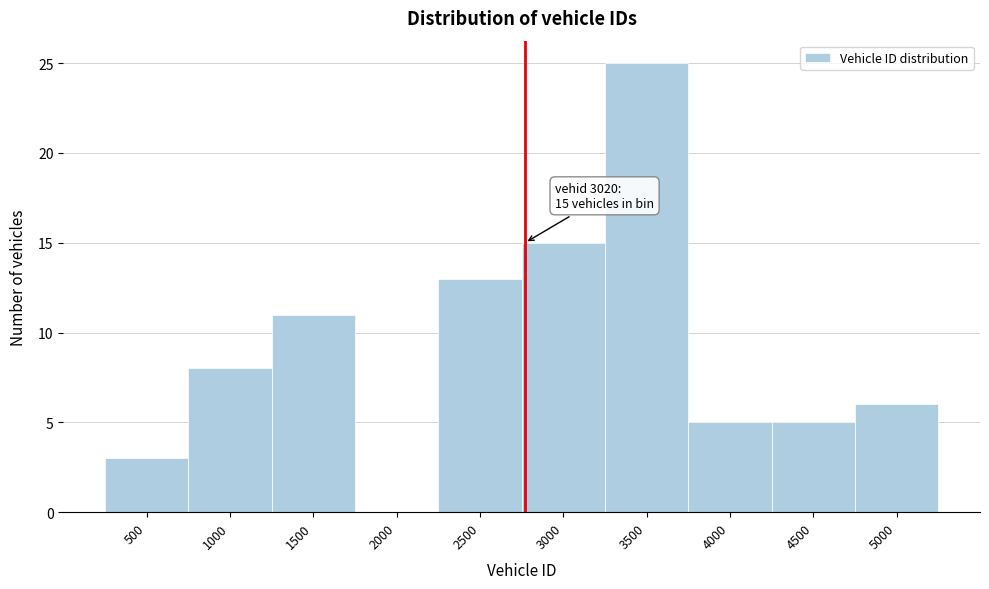

Reading right to left, transcribe all the data shown in this chart.

5000=6	4500=5	4000=5	3500=25	3000=15	2500=13	2000=0	1500=11	1000=8	500=3